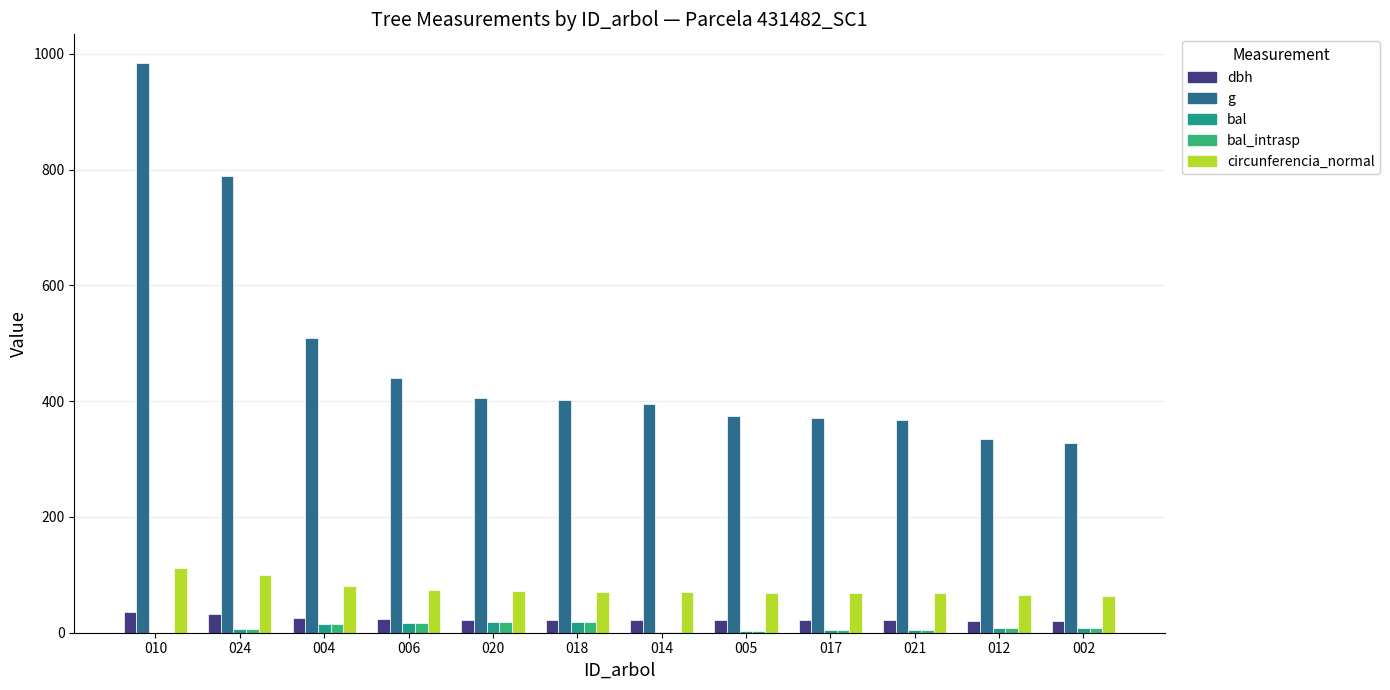

How many values in the dbh series exceed 22?

7